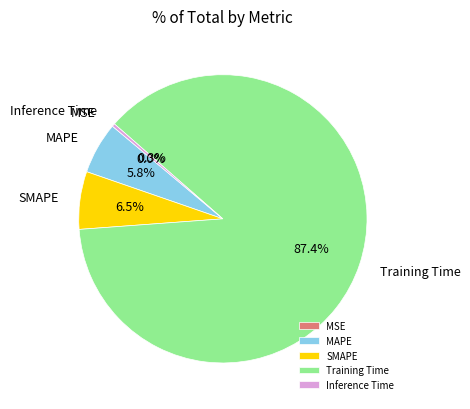

Which slice represents more than half of the pie?

Training Time